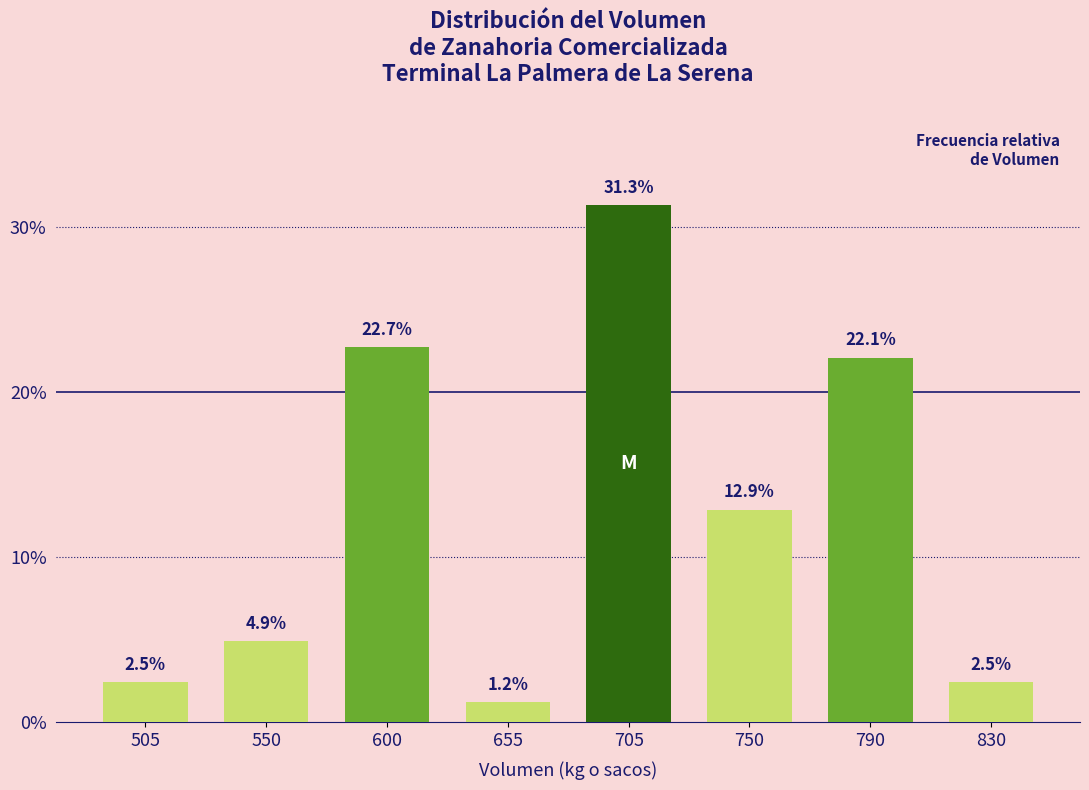

Reading left to right, transcribe all the data shown in this chart.

505=2.5	550=4.9	600=22.7	655=1.2	705=31.3	750=12.9	790=22.1	830=2.5